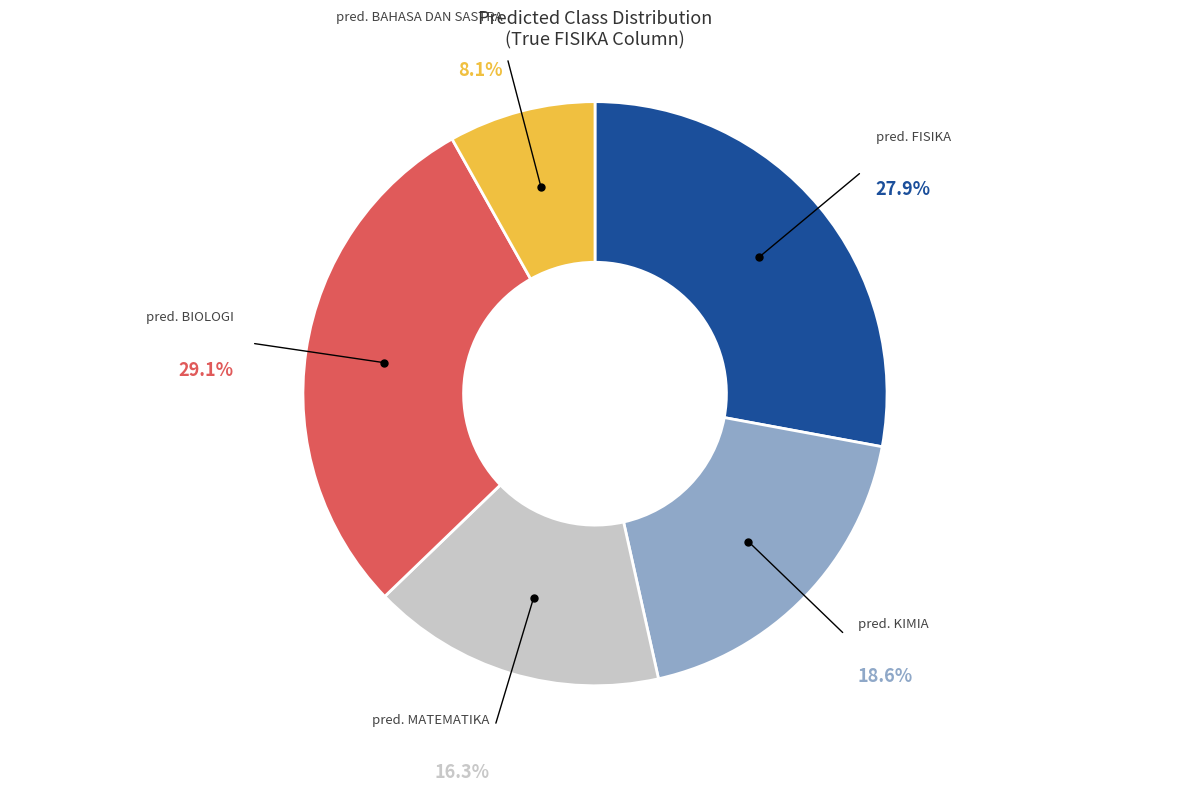

Is there a majority slice in this chart?

No